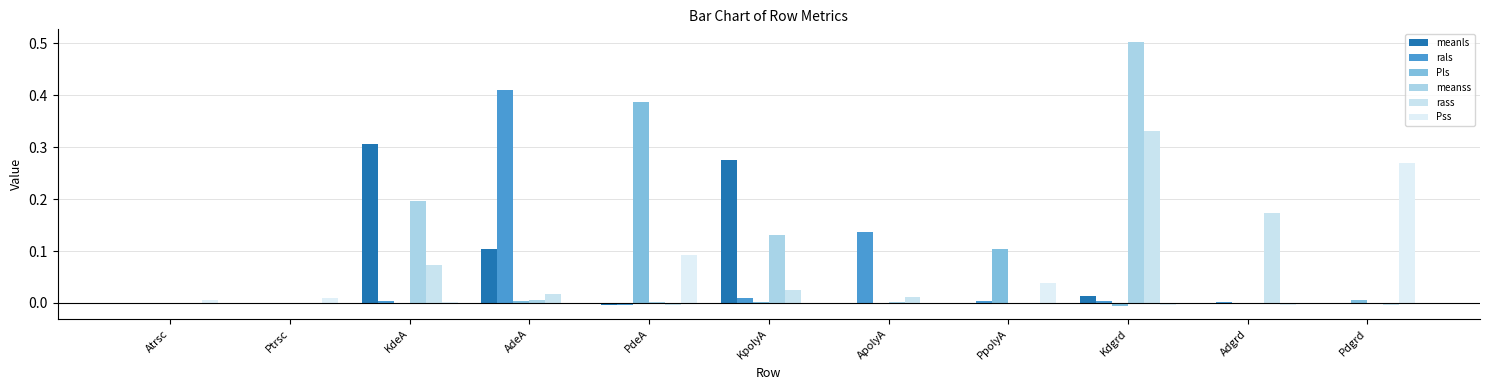

What is the difference between the maximum and minimum values in the rass series?

0.3